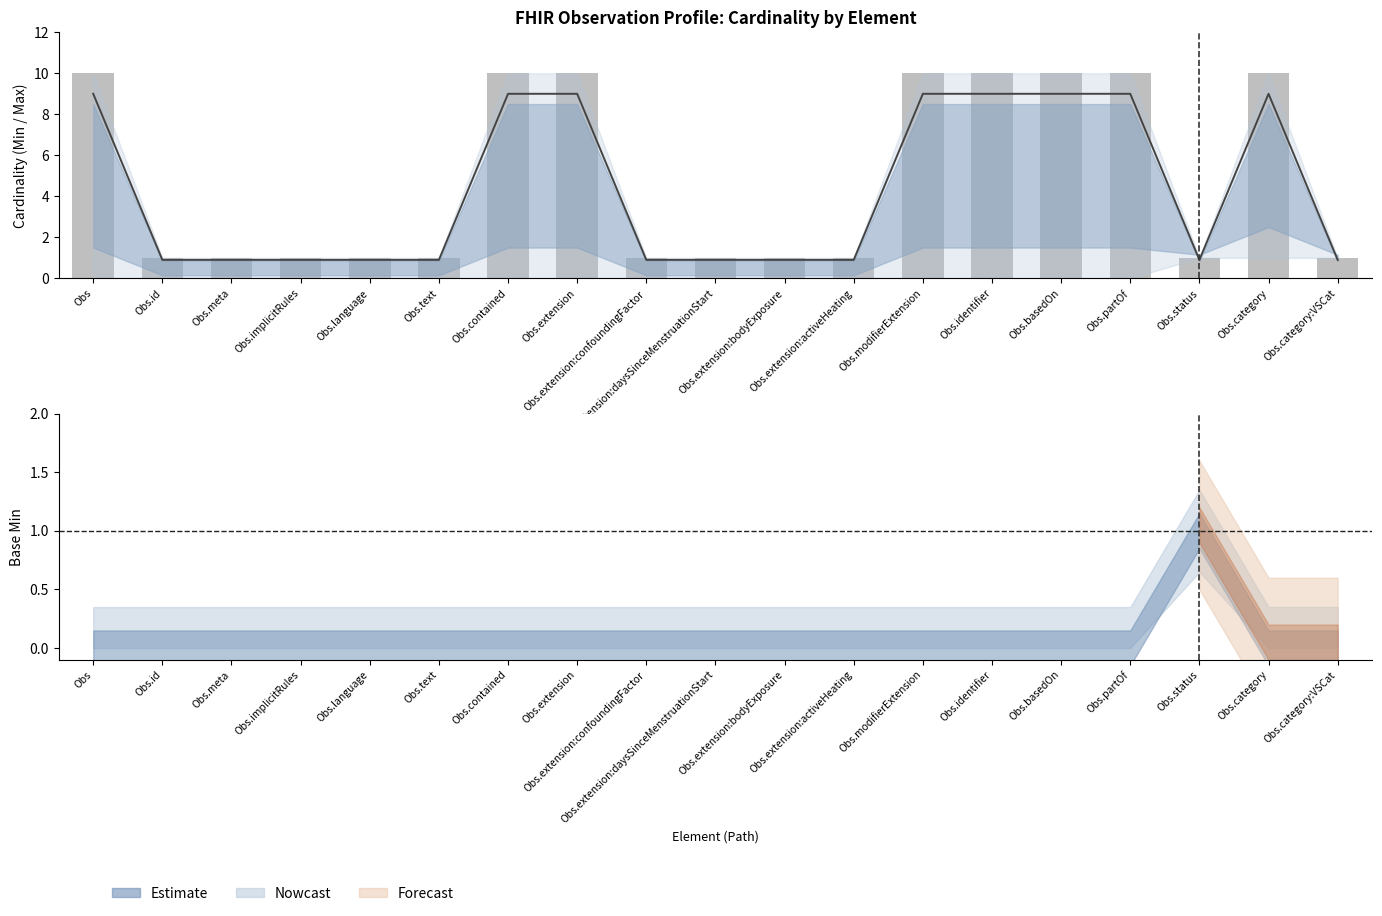

The value of Max (clipped to 10) at Obs.partOf is 10.0. True or false?

True